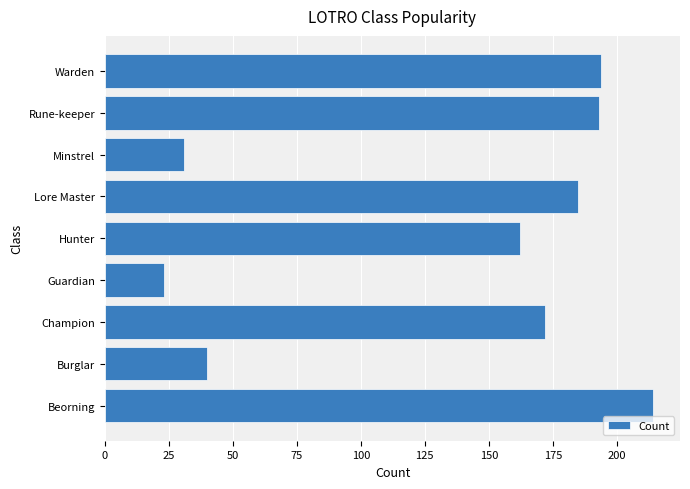

What is the greatest value displayed?

214